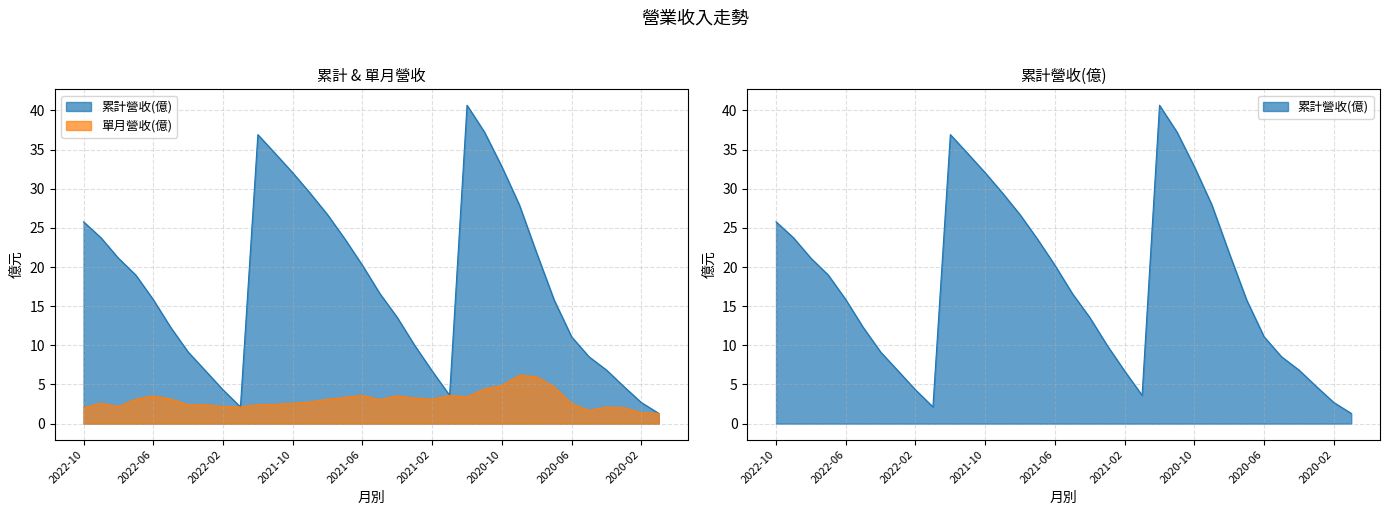

Is it true that 單月營收(億) equals 1.3 at 2020-01?

True